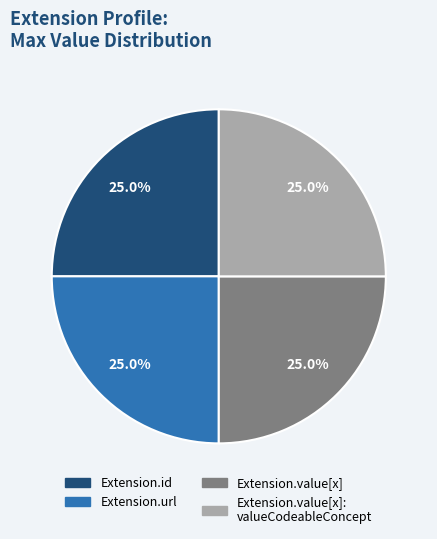

To the nearest percent, what is the average slice percentage?

25%